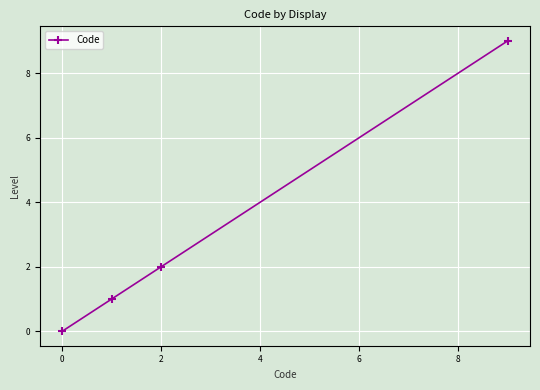

What is the value of the 3rd point from the left?

2